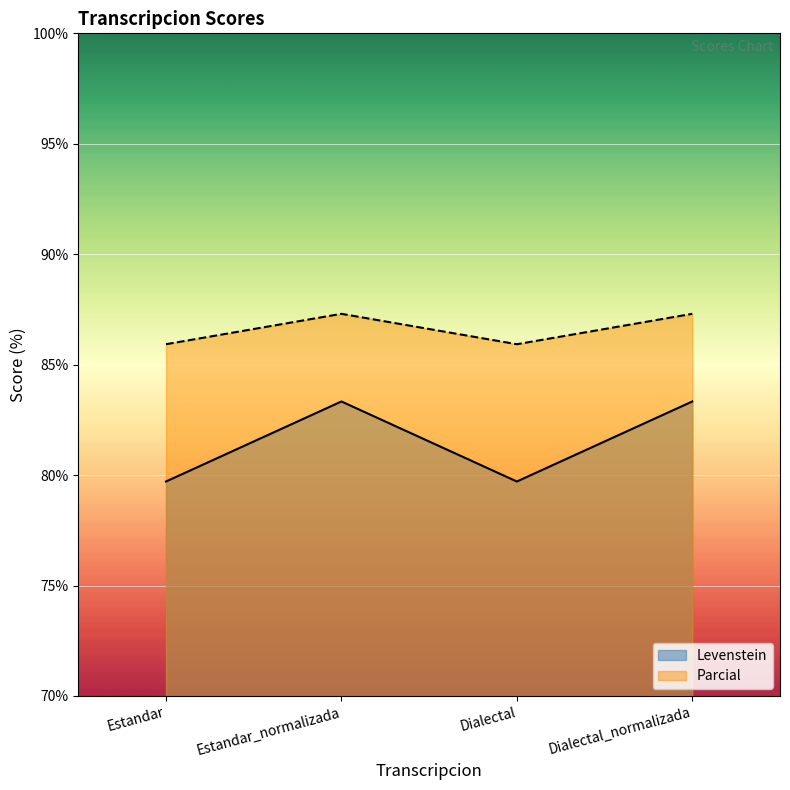

True or false: Levenstein and Parcial cross at least once.

False